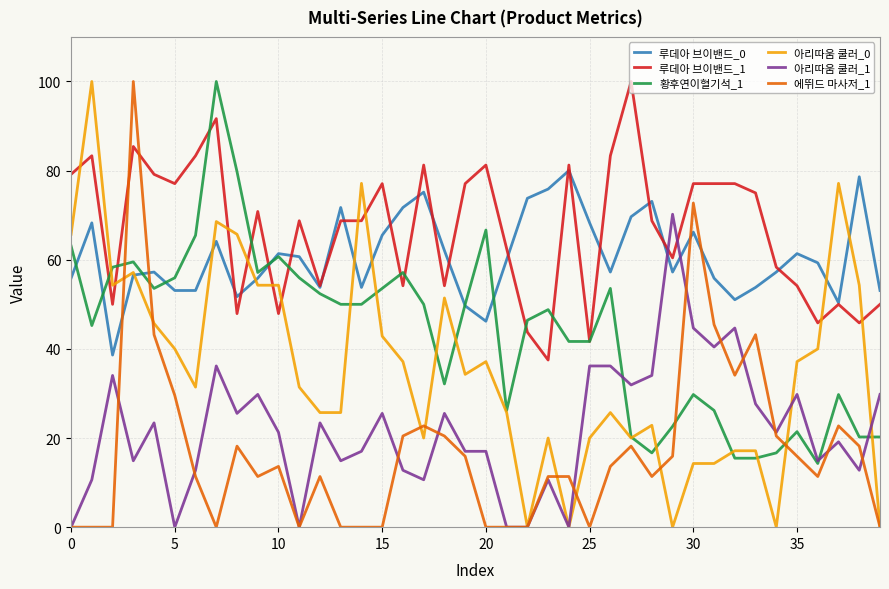

Which series has the largest total across all categories?

루데아 브이밴드_1